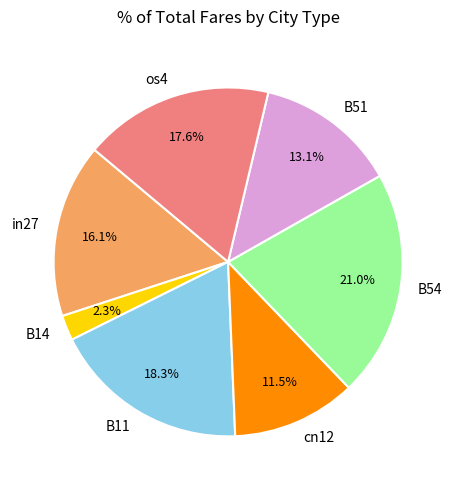

Which category has the smallest portion of the pie?

B14